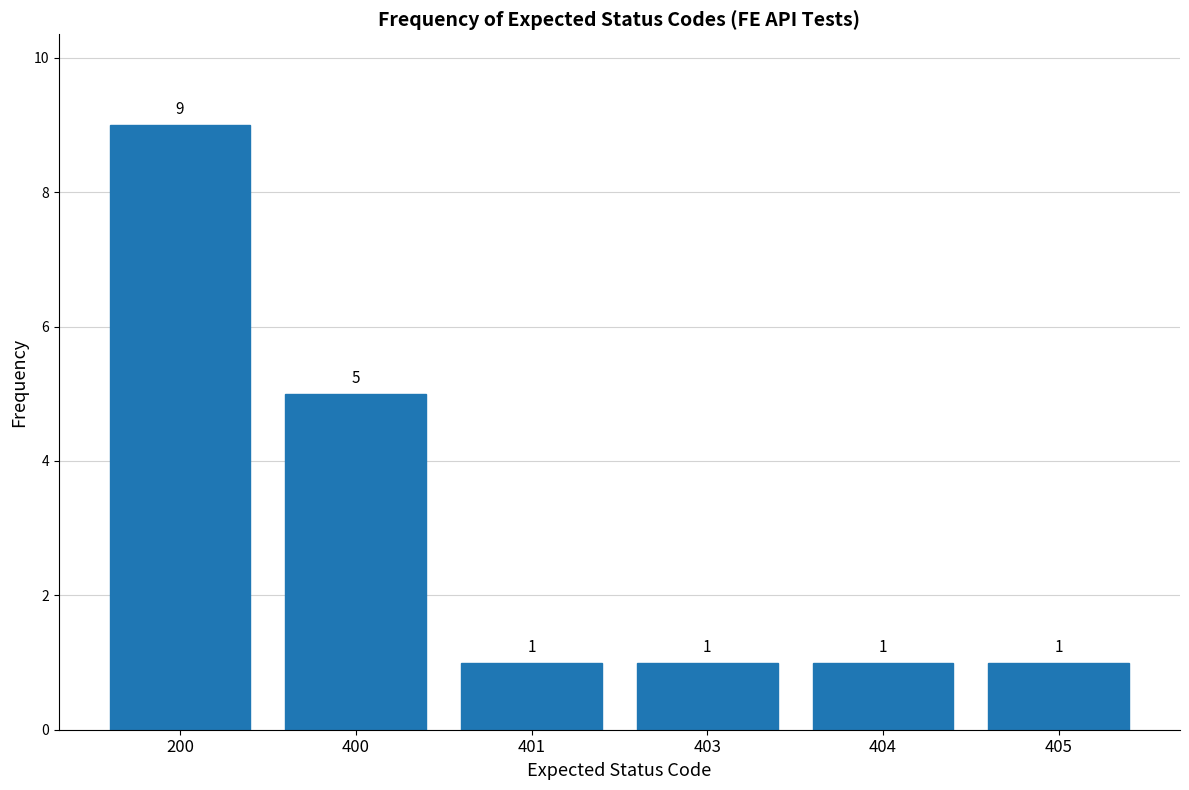

Reading right to left, what are all the values shown in this chart?

405=1	404=1	403=1	401=1	400=5	200=9